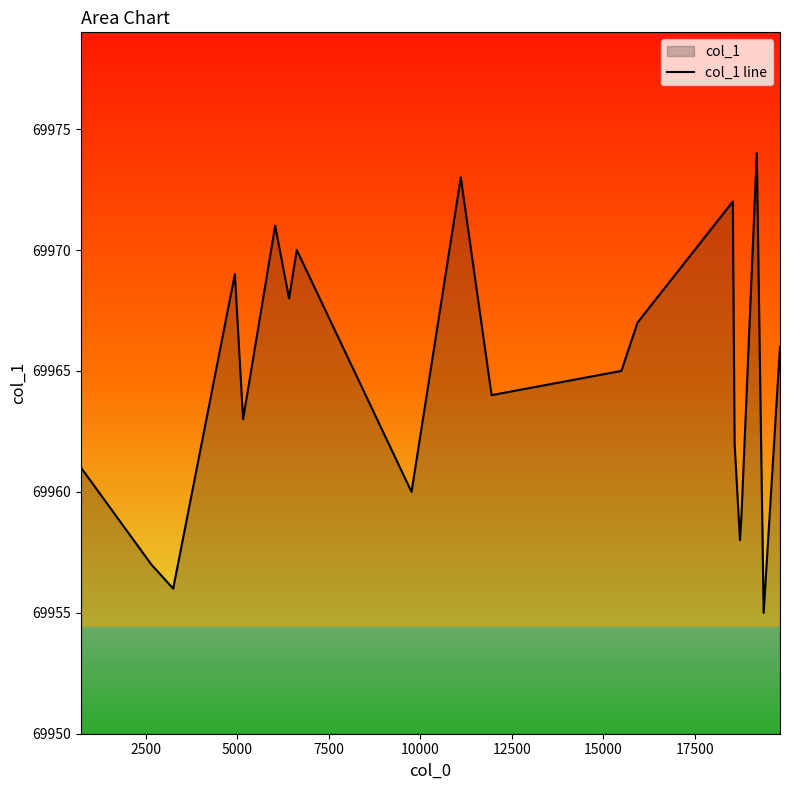

What is the difference between the maximum and minimum values?

19